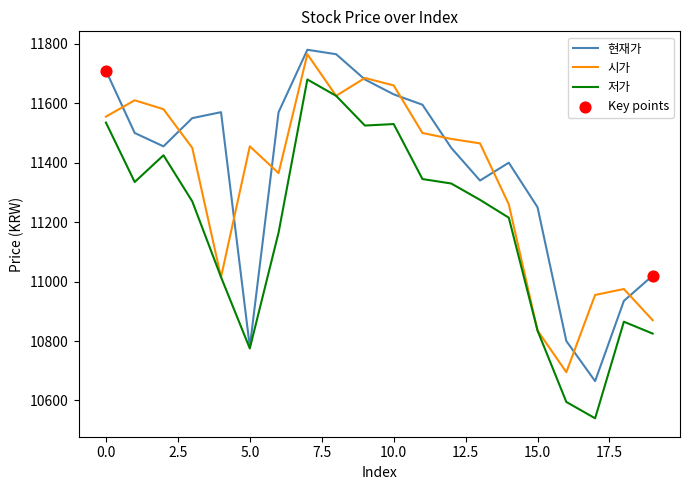

At how many categories does at least one series exceed 11418?

14